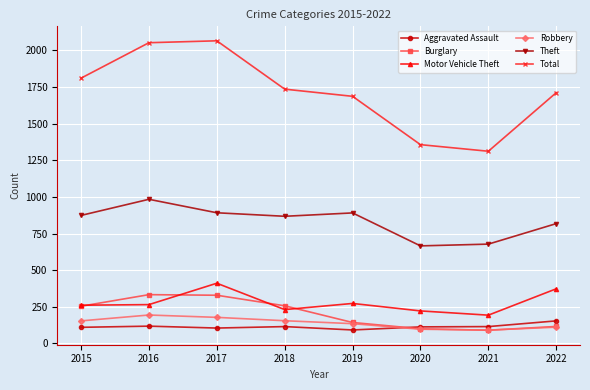

What is the minimum value shown in the chart?

90